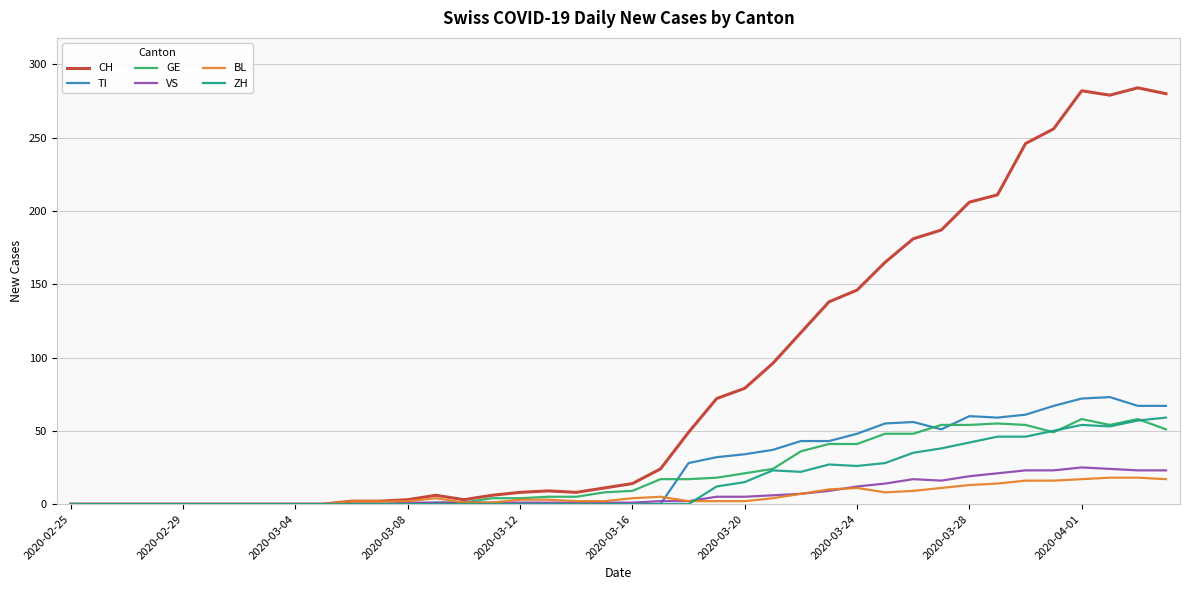

What is the maximum value shown in the chart?

284